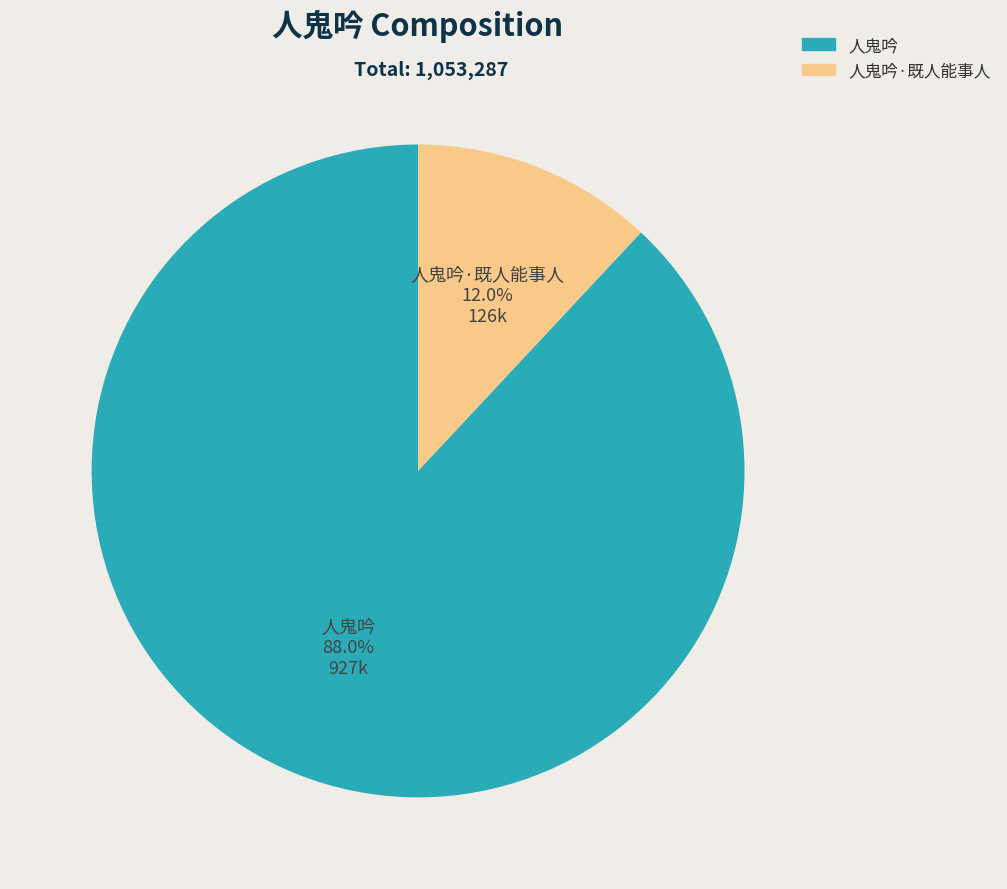

Which category has the smallest portion of the pie?

人鬼吟·既人能事人